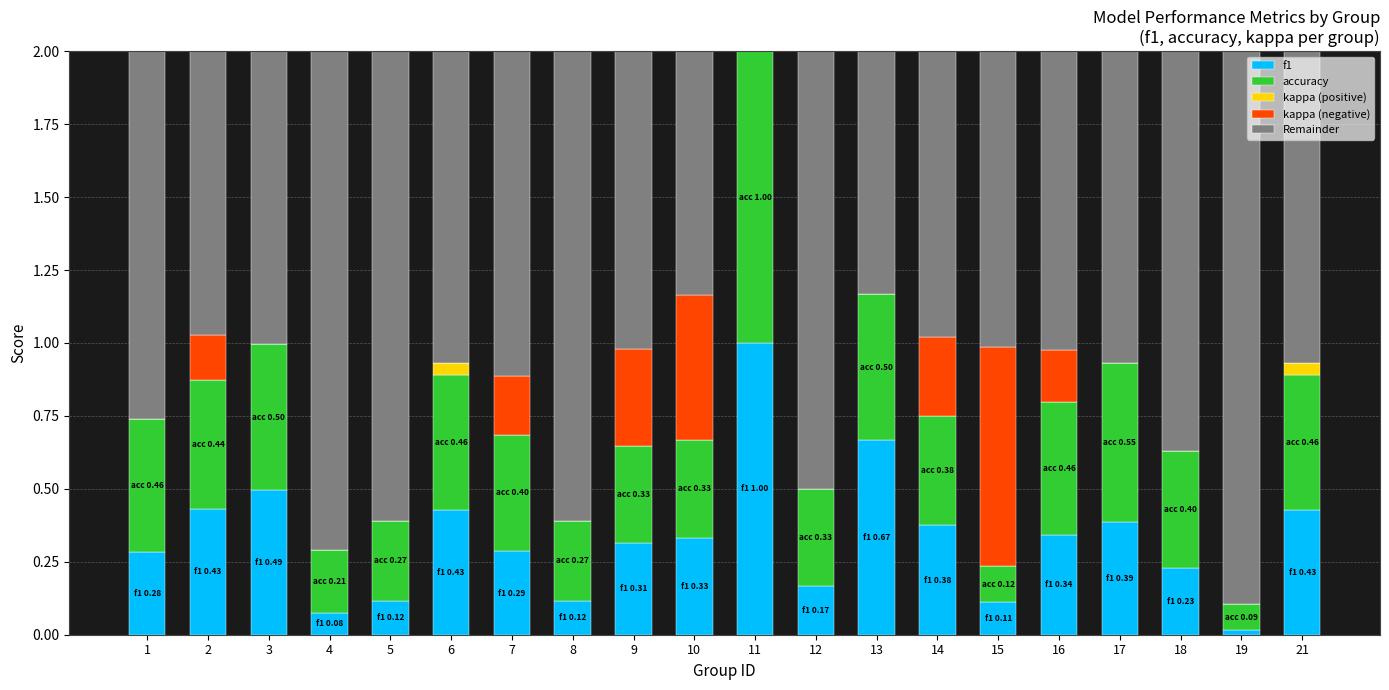

Are the bars grouped side by side (vs. stacked)?

No